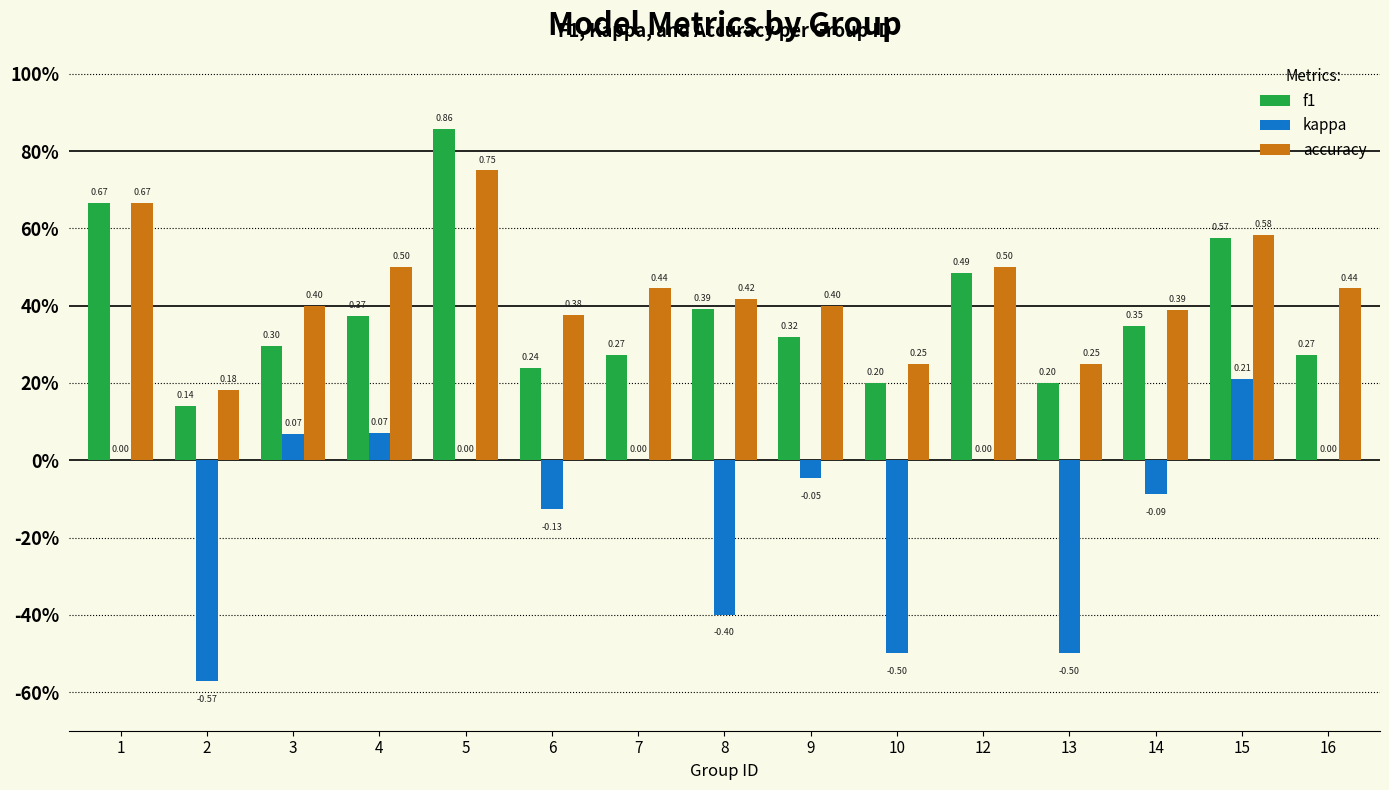

The f1 series shows 0.5 at 5. True or false?

False